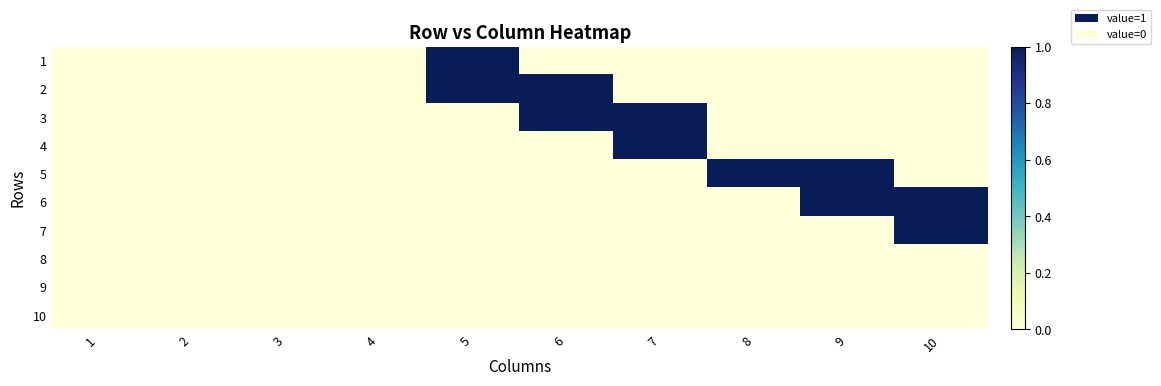

How many data points does each series have?

10